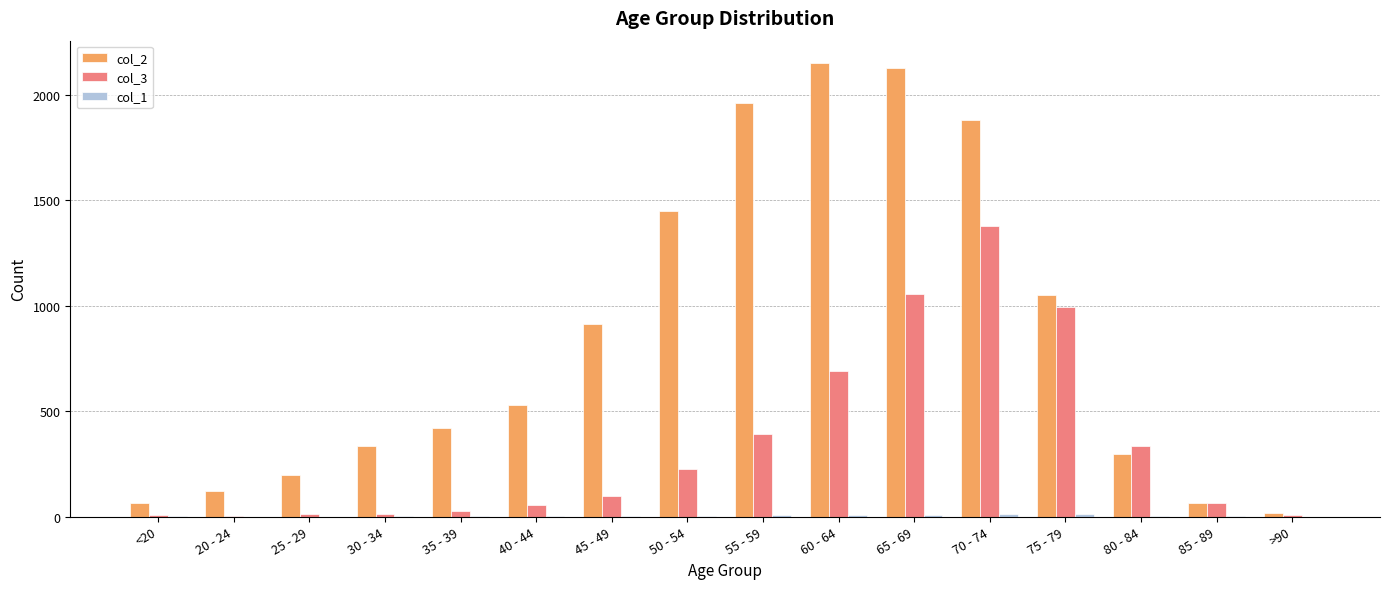

The col_2 series shows 431 at 80 - 84. True or false?

False